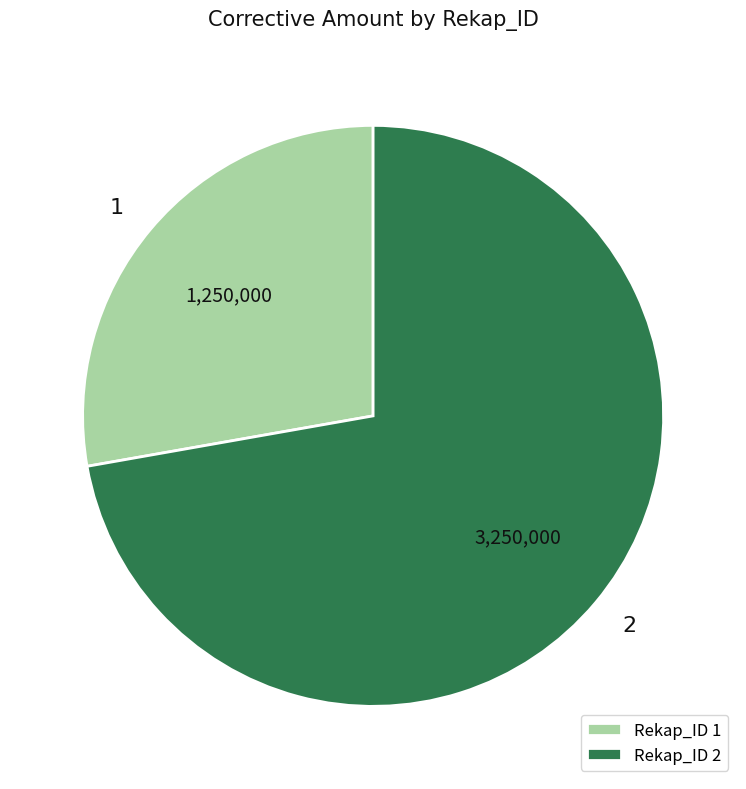

What is the smallest slice in the pie chart?

1